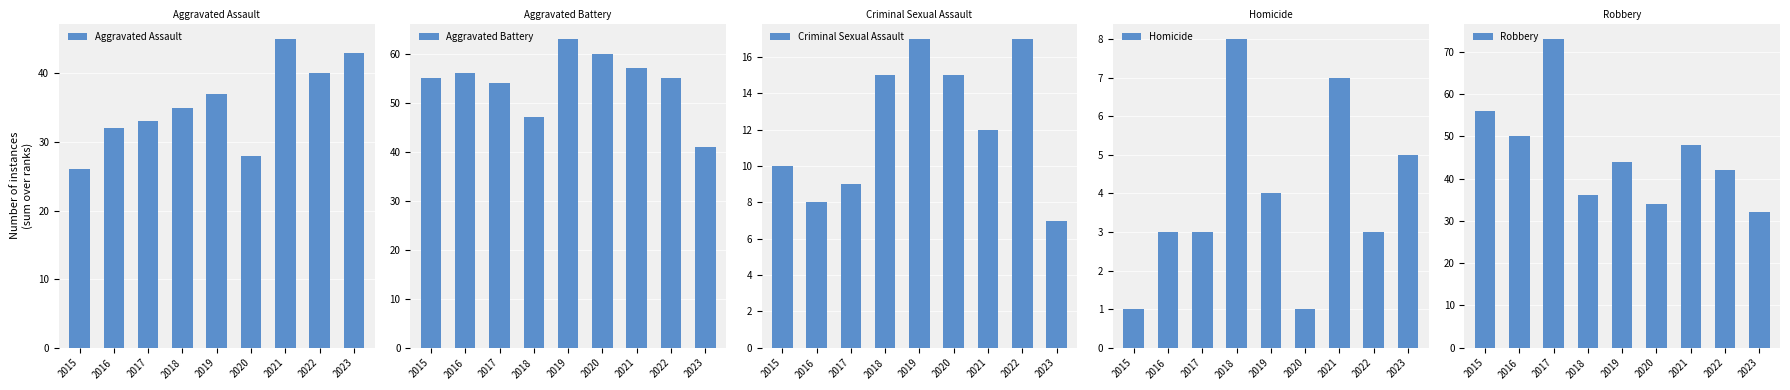

What is the value of the Homicide bar at the 8th from the left?

3